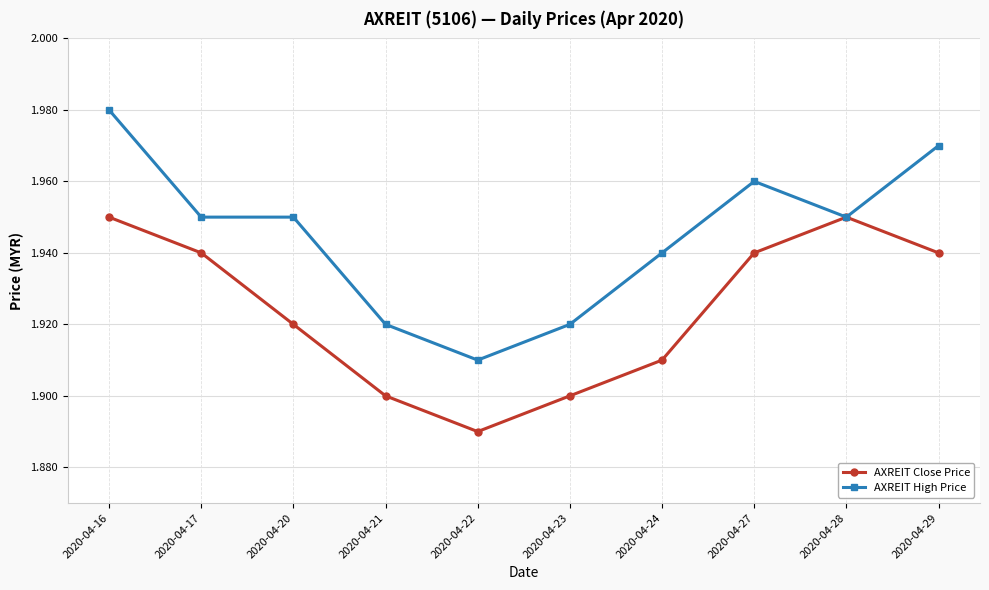

Rank the series by their average value, from highest to lowest.

AXREIT High Price, AXREIT Close Price